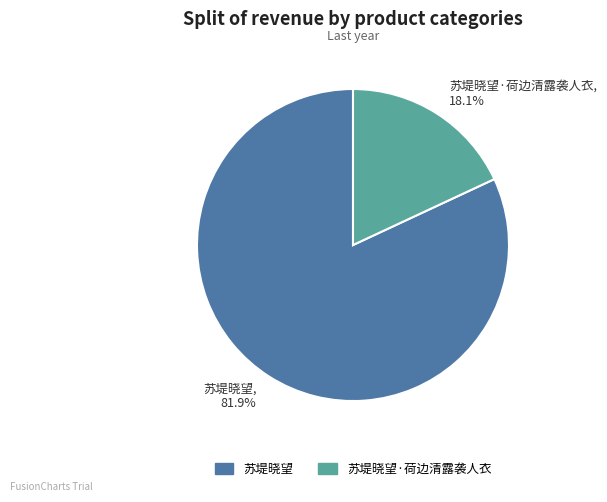

What is the smallest slice in the pie chart?

苏堤晓望·荷边清露袭人衣